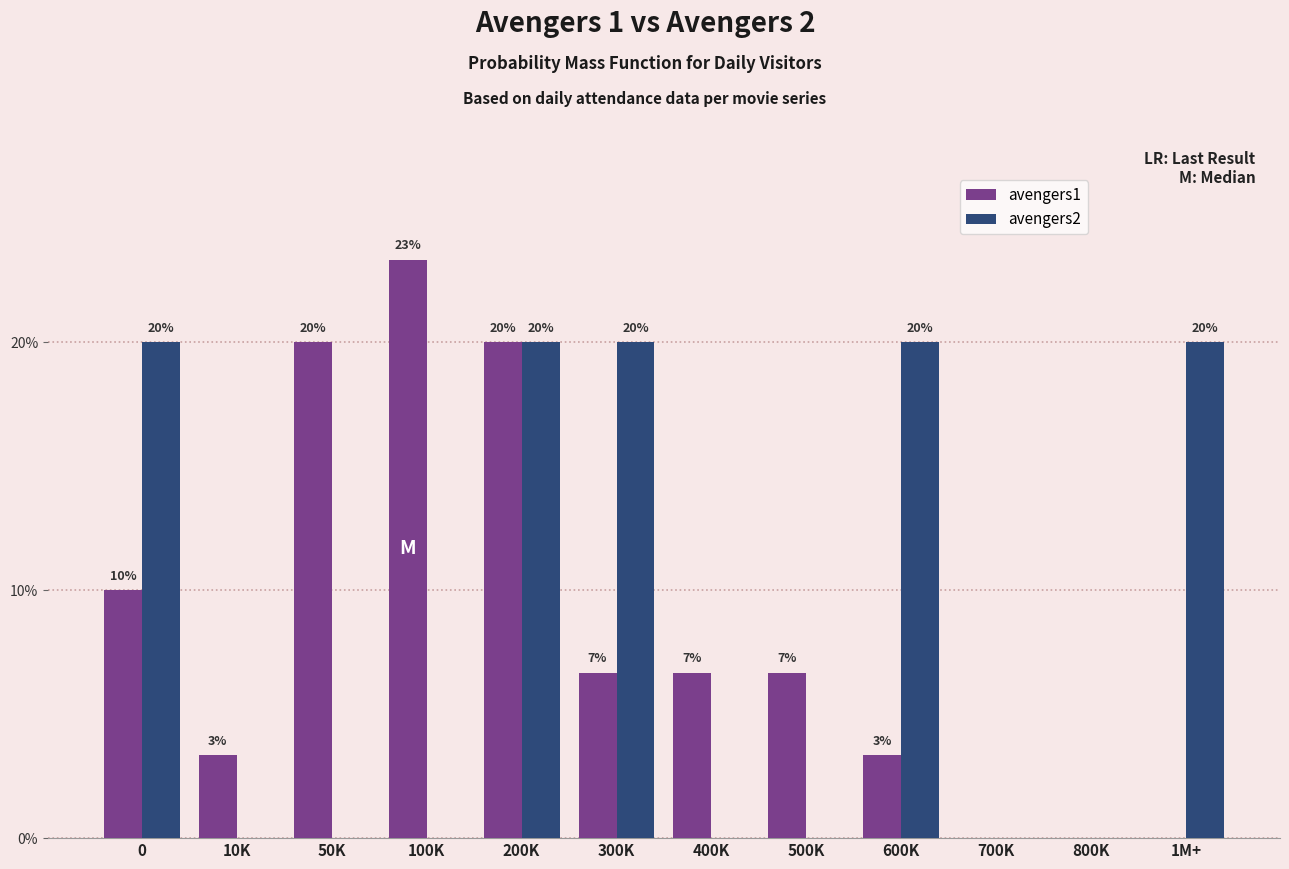

Between 100K and 700K, which series saw the biggest shift?

avengers1